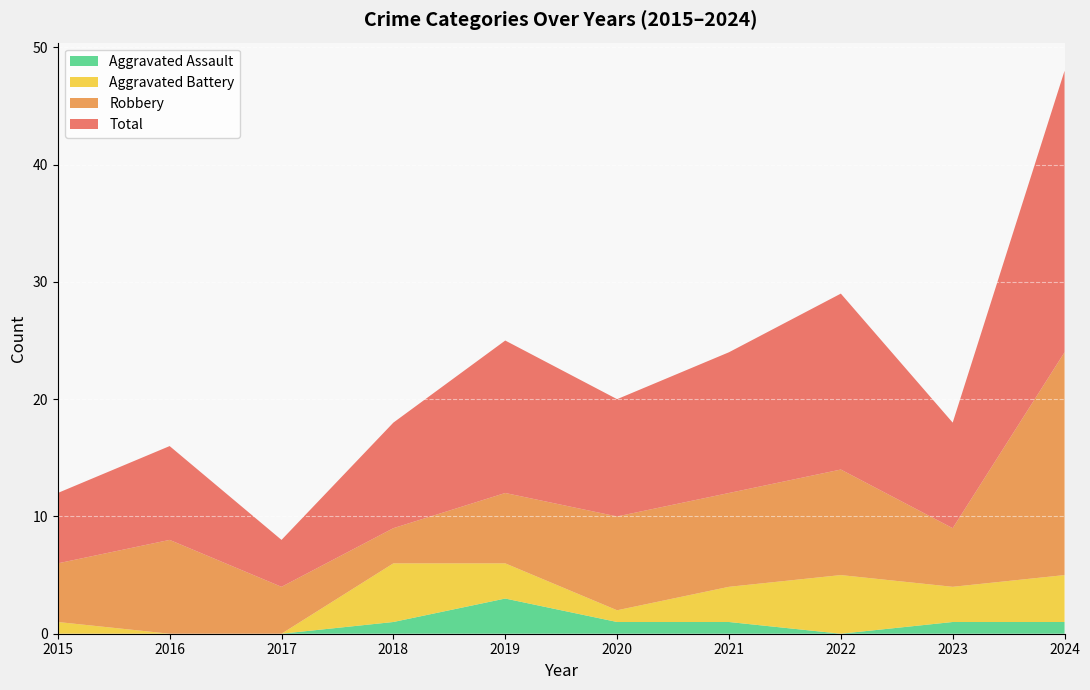

Which category has the highest value in the Aggravated Assault series?

2019